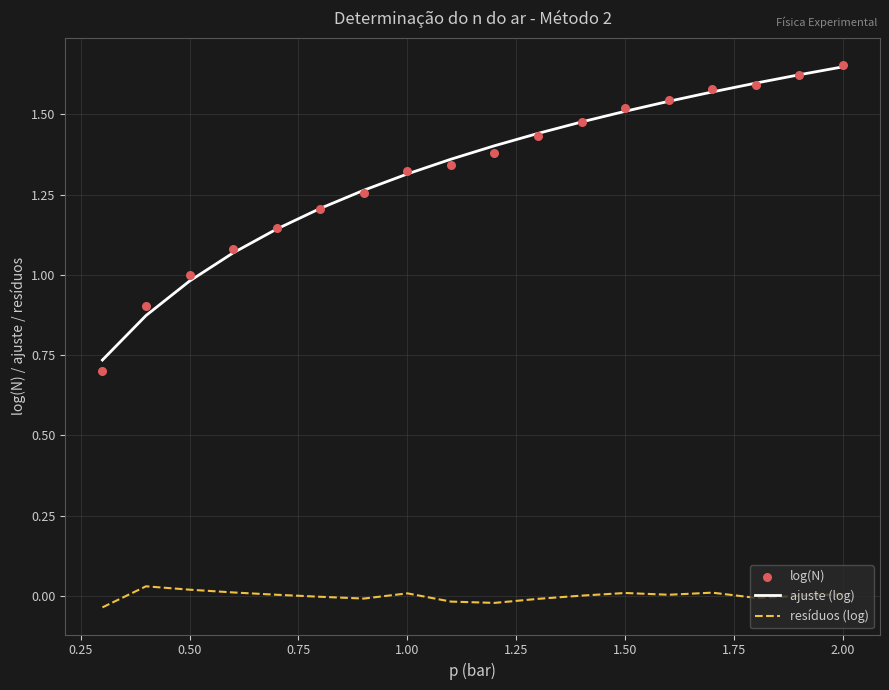

True or false: ajuste (log) and resíduos (log) cross at least once.

False